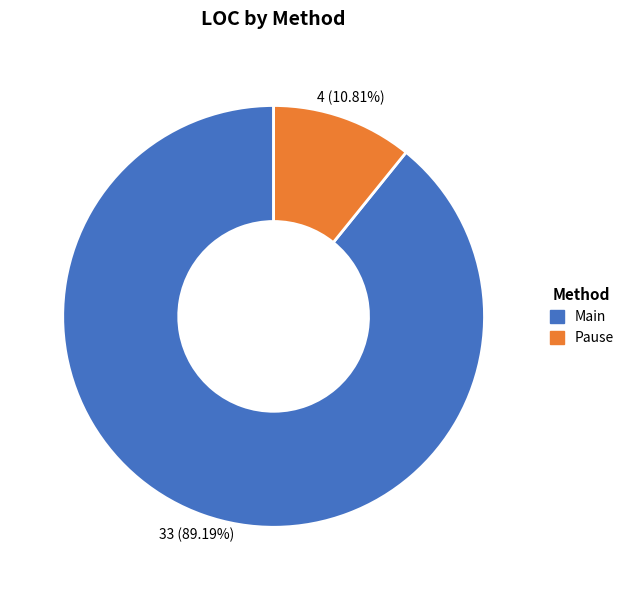

To the nearest percent, what percentage of the pie is Main?

89%